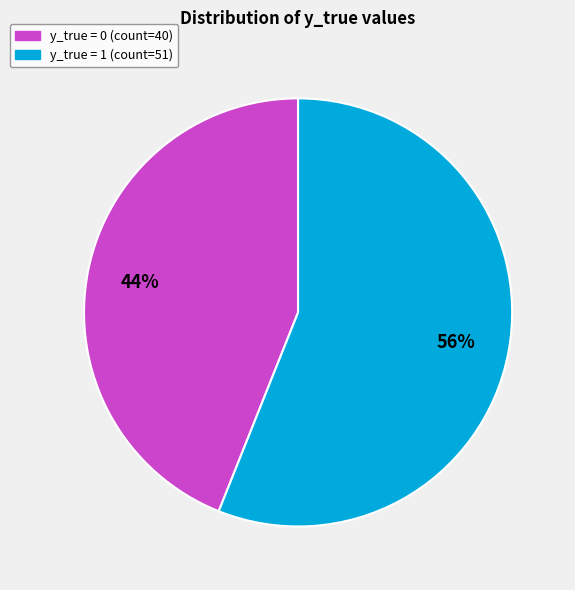

Is the sum of y_true = 0 (count=40) and y_true = 1 (count=51) greater than half?

Yes